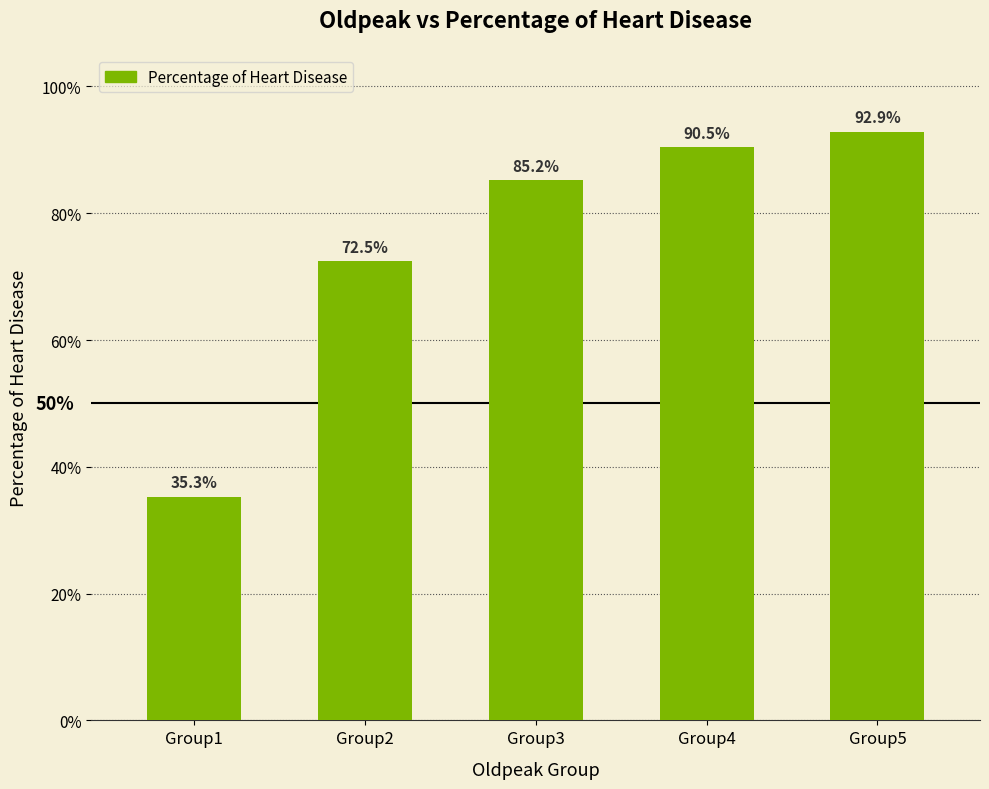

List the labels in order of value, largest first.

Group5, Group4, Group3, Group2, Group1